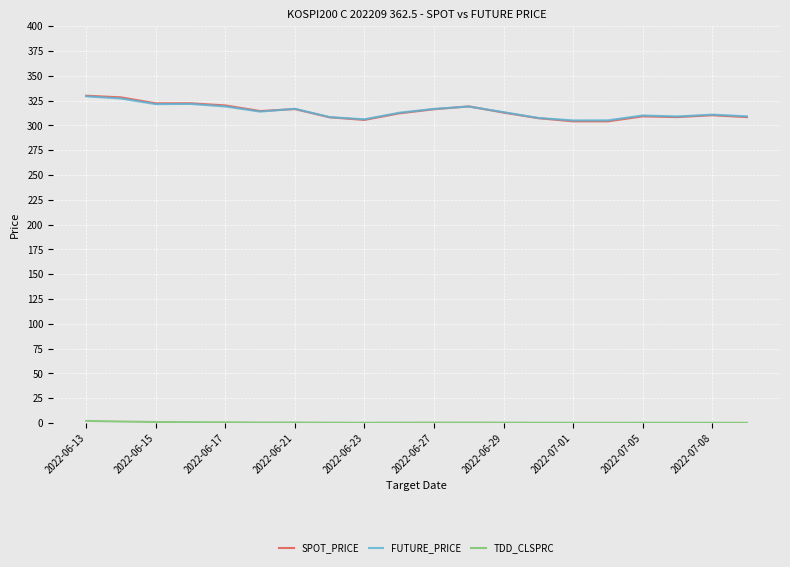

How many times do FUTURE_PRICE and SPOT_PRICE cross each other?

3